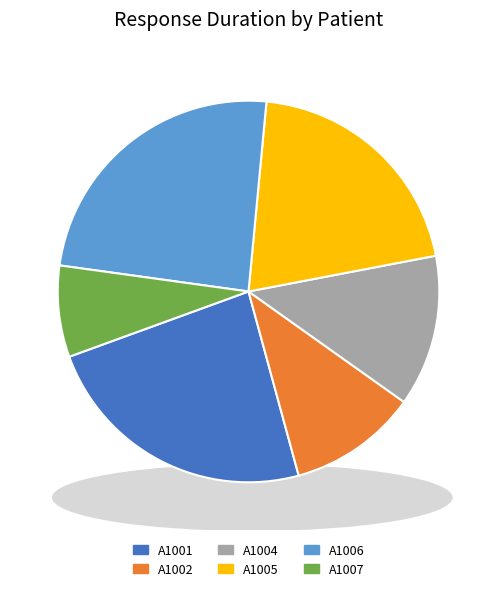

What is the largest slice in the pie chart?

A1006